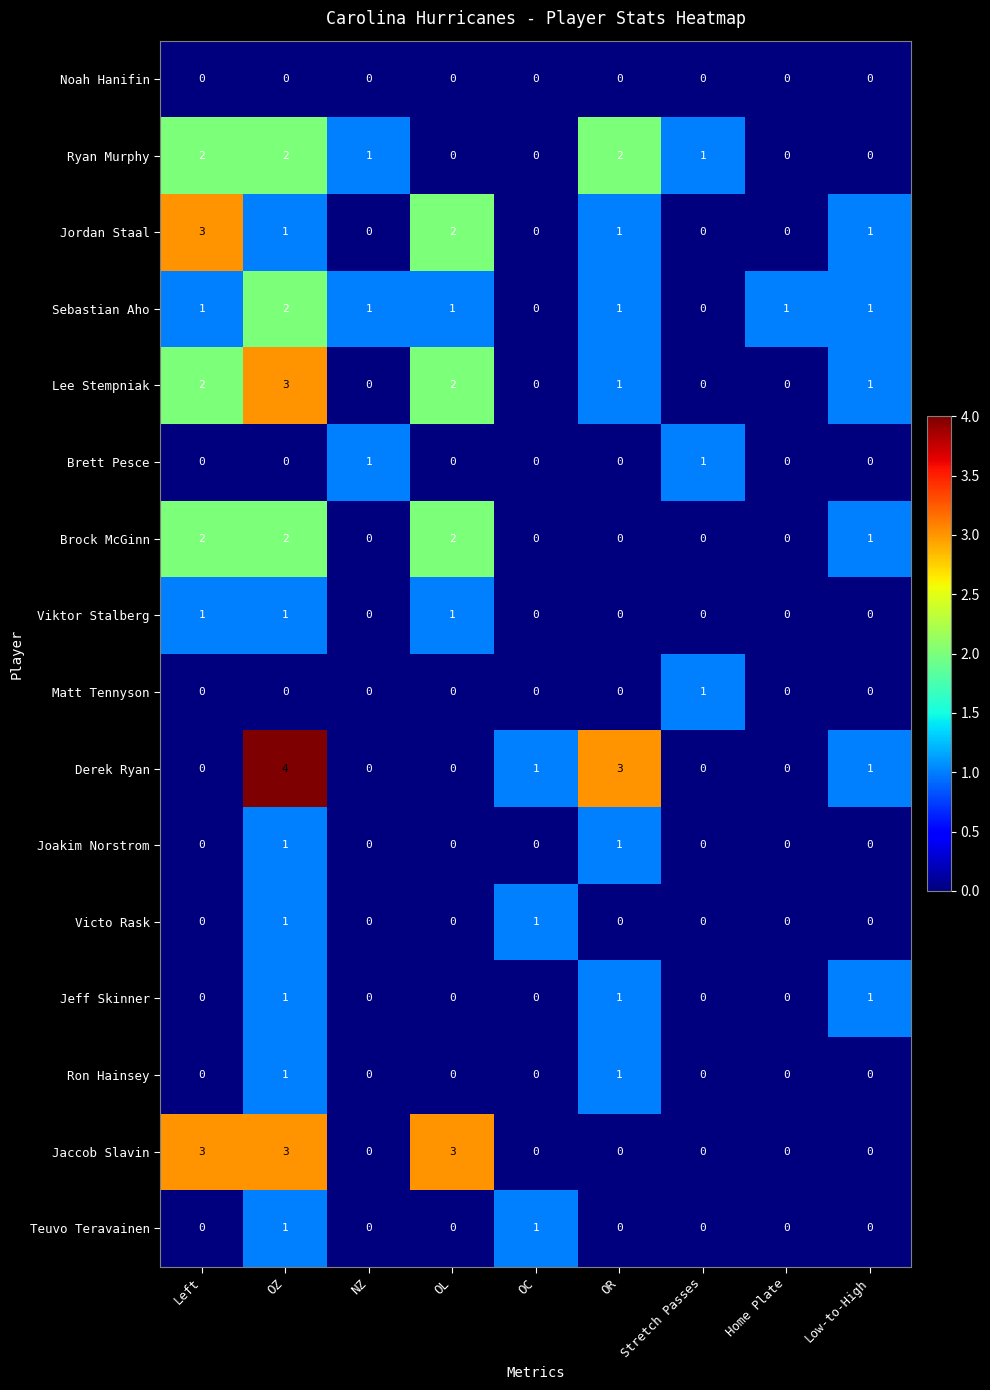

Which series has the widest spread of values?

Derek Ryan